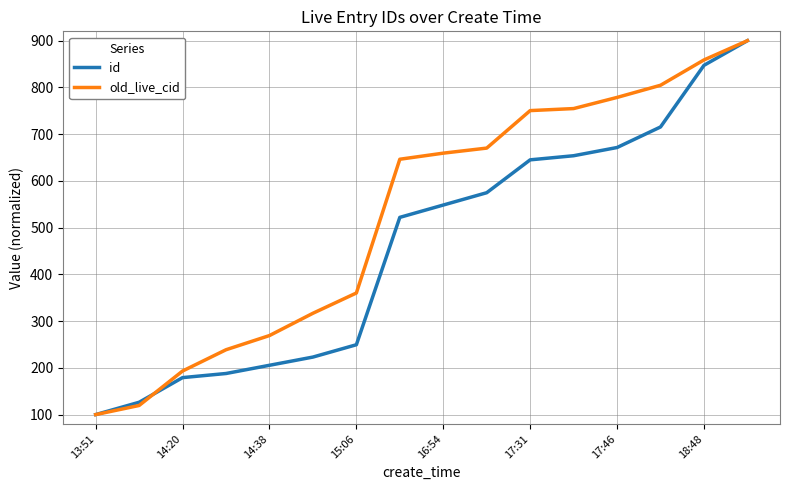

Is this an area chart (filled region under the line)?

No